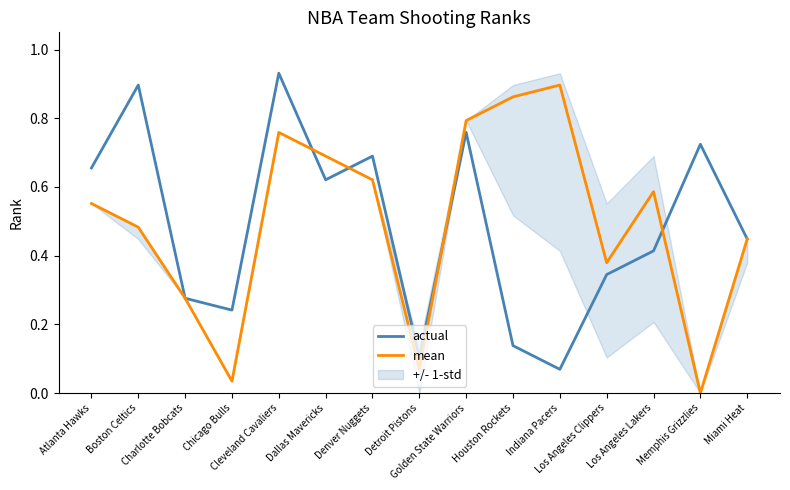

How many data points in mean are above 0?

14